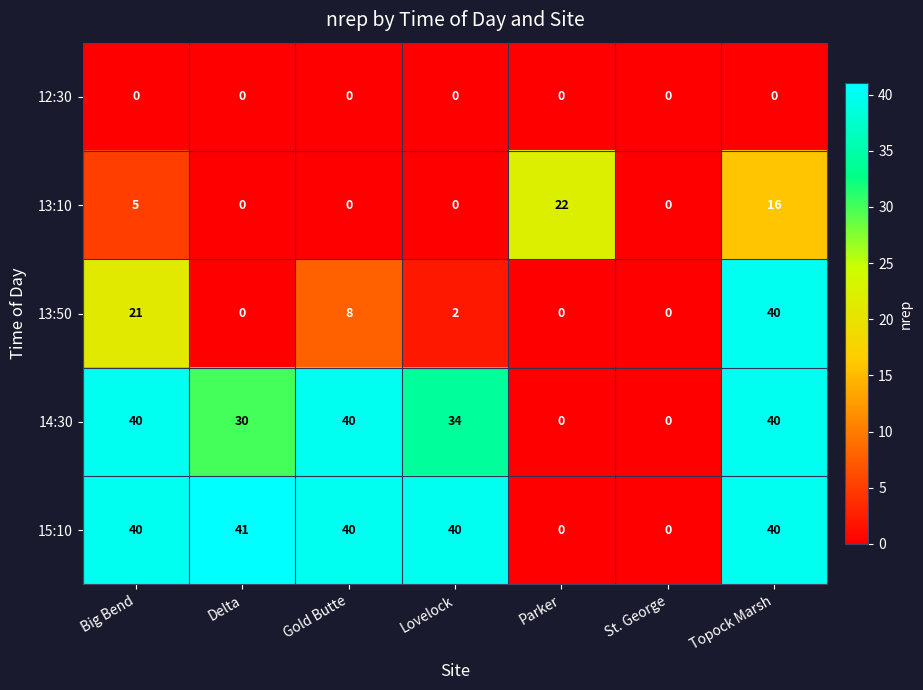

What is the approximate value of 13:50 at Topock Marsh, to the nearest 10?

40